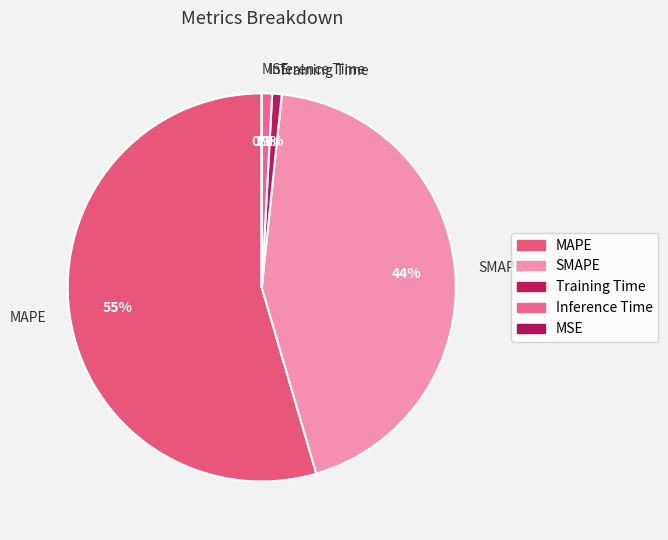

Is it true that Training Time is 1% of the pie?

True